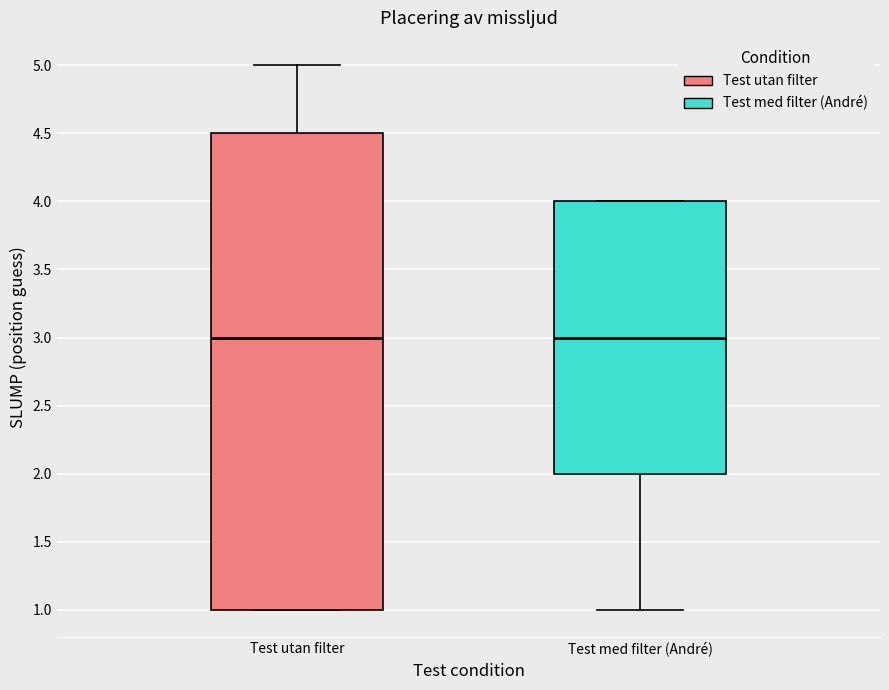

Reading left to right, read every box against the y-axis: the position of its median line, the range the box covers, and the ends of its whiskers. The values are not printed on the chart, so give them approximately, as read against the axis.

Test utan filter: median 3.0, box 1.0 to 4.5, whiskers 1.0 to 5.0
Test med filter (André): median 3.0, box 2.0 to 4.0, whiskers 1.0 to 4.0